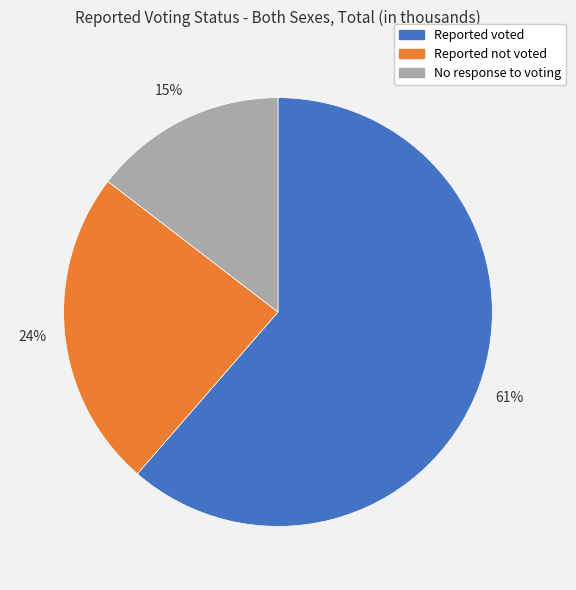

Does any single category account for the majority?

Yes